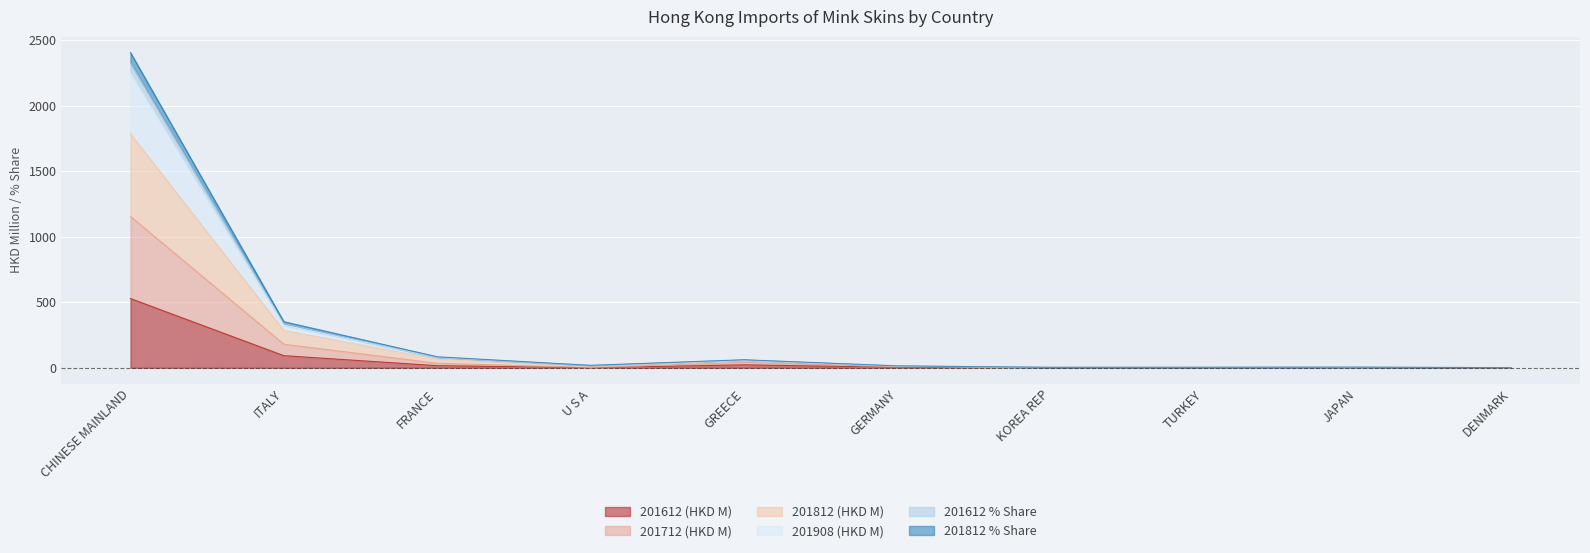

At which category is the sum across all series the highest?

CHINESE MAINLAND